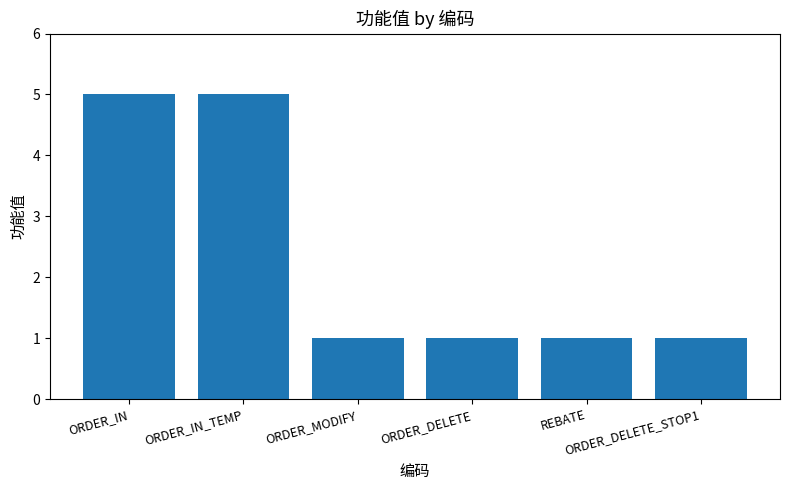

What is the label of the 4th bar from the left?

ORDER_DELETE